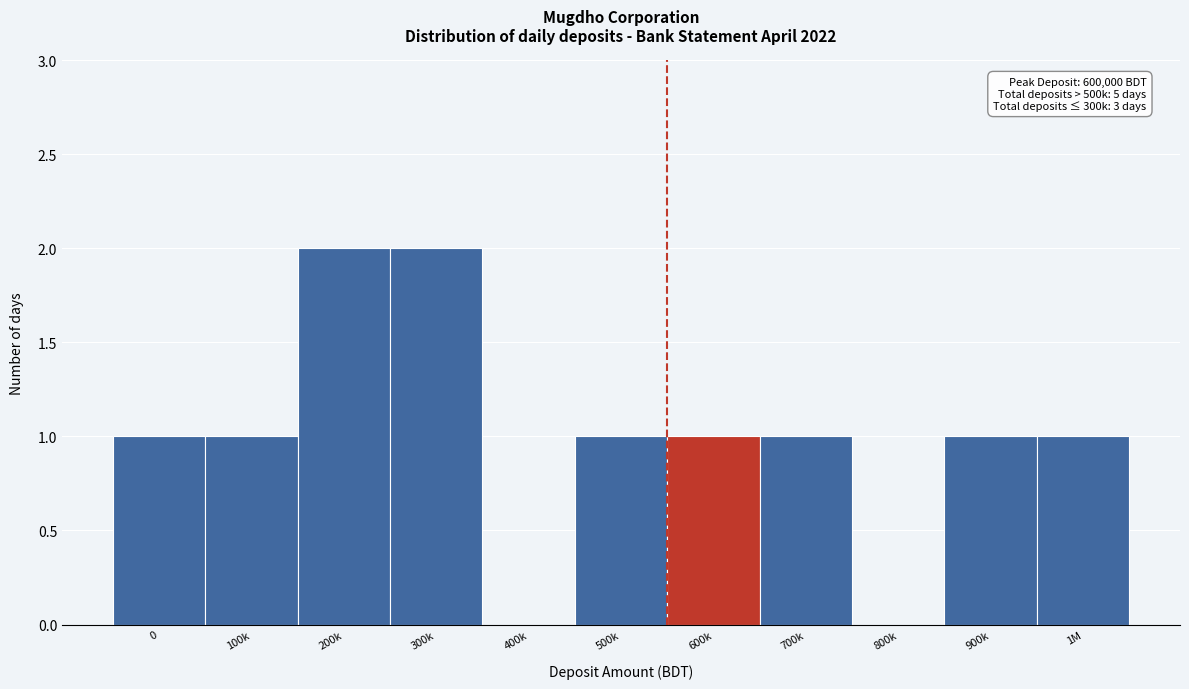

Reading left to right, list all the values displayed in this chart.

0=1	100k=1	200k=2	300k=2	400k=0	500k=1	600k=1	700k=1	800k=0	900k=1	1M=1